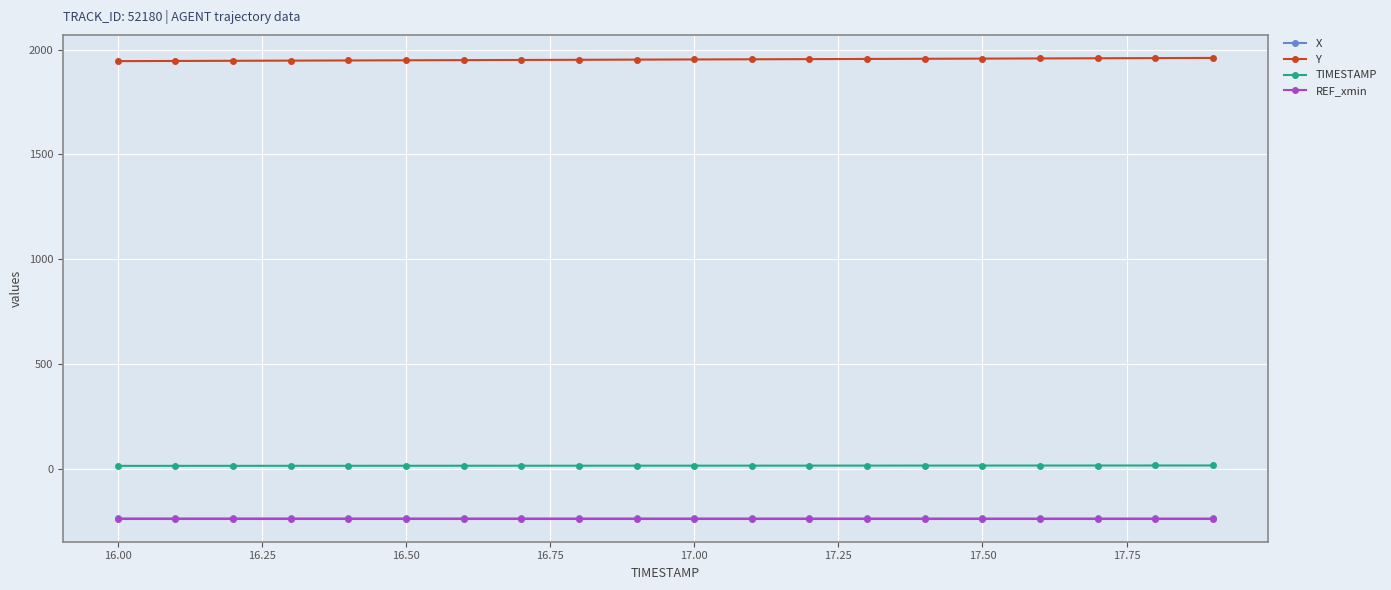

At how many categories does at least one series exceed 87?

20